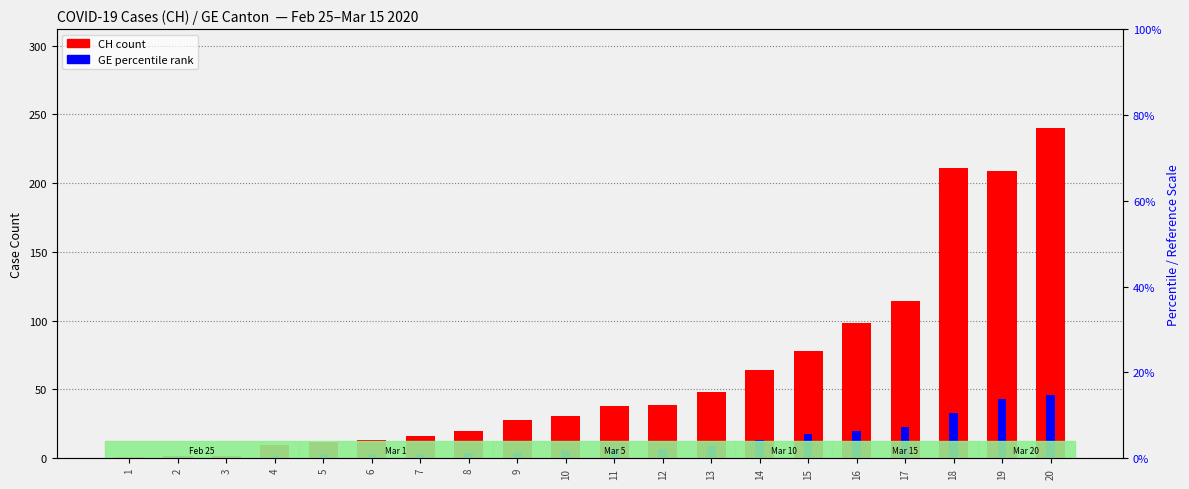

List the series in order of their overall mean, highest first.

CH (count), GE (percentile rank)